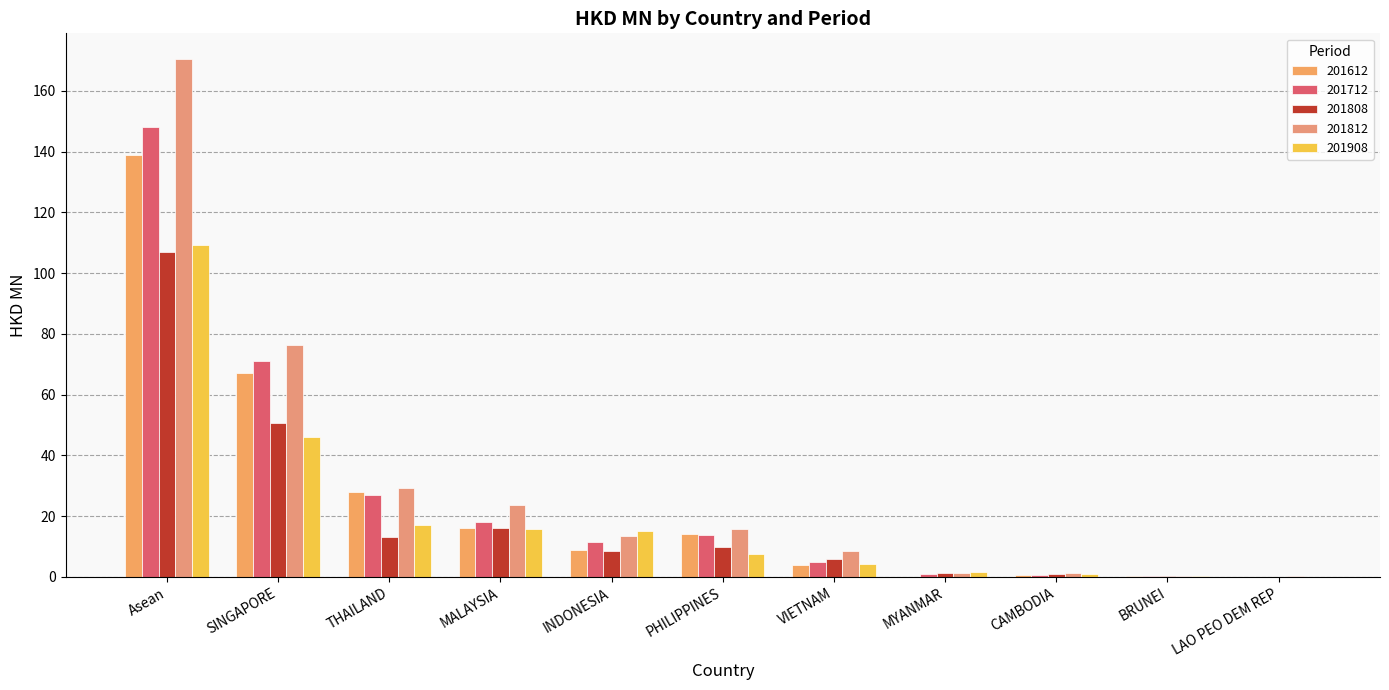

True or false: 201808 has a value of 16.2 at MALAYSIA.

True